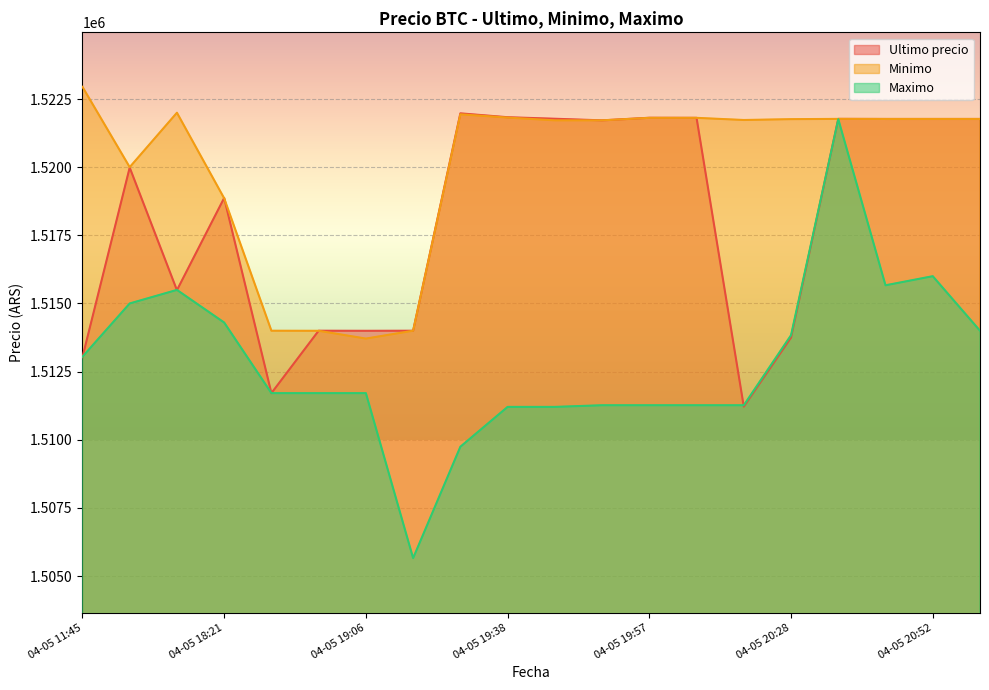

At which category is the sum across all series the highest?

04-05 20:38